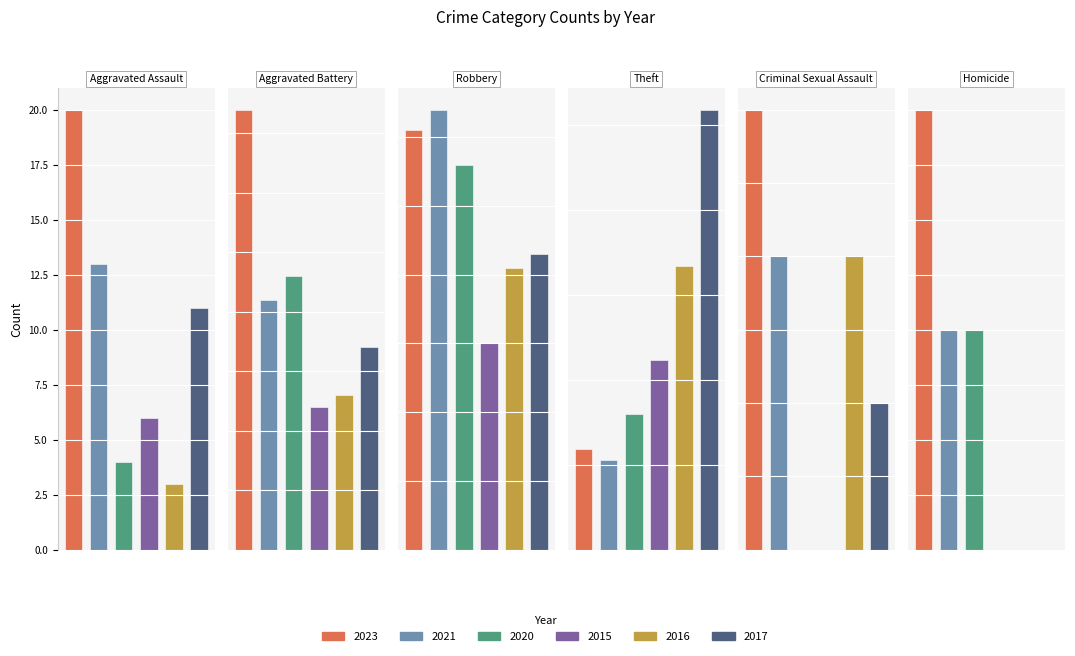

Is the value of 2016 at Robbery greater than the value of 2020 at Homicide?

Yes